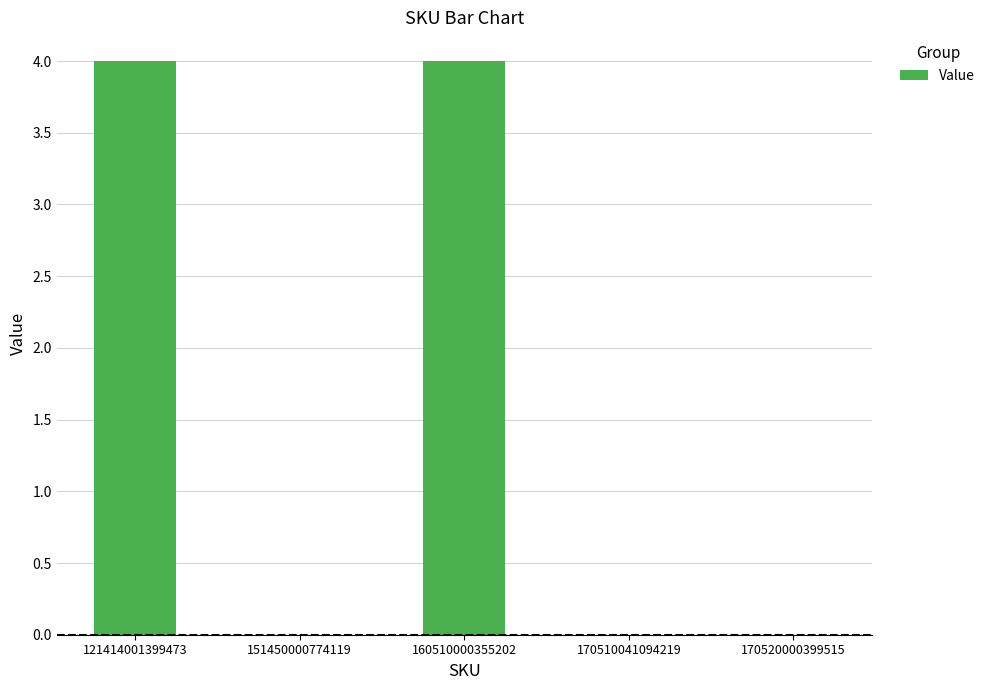

Reading left to right, what are all the values shown in this chart?

4	0	4	0	0